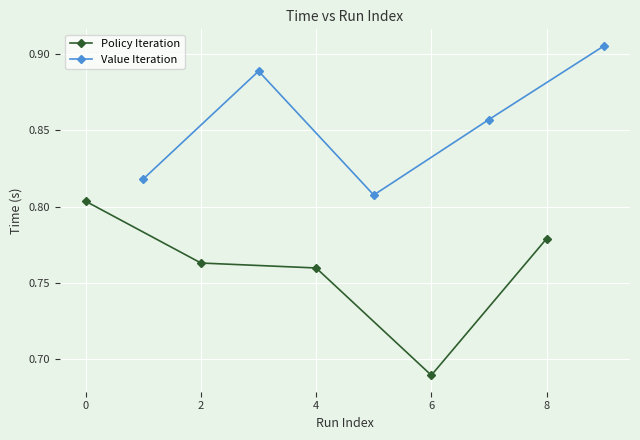

At which label does Policy Iteration reach its minimum?

6